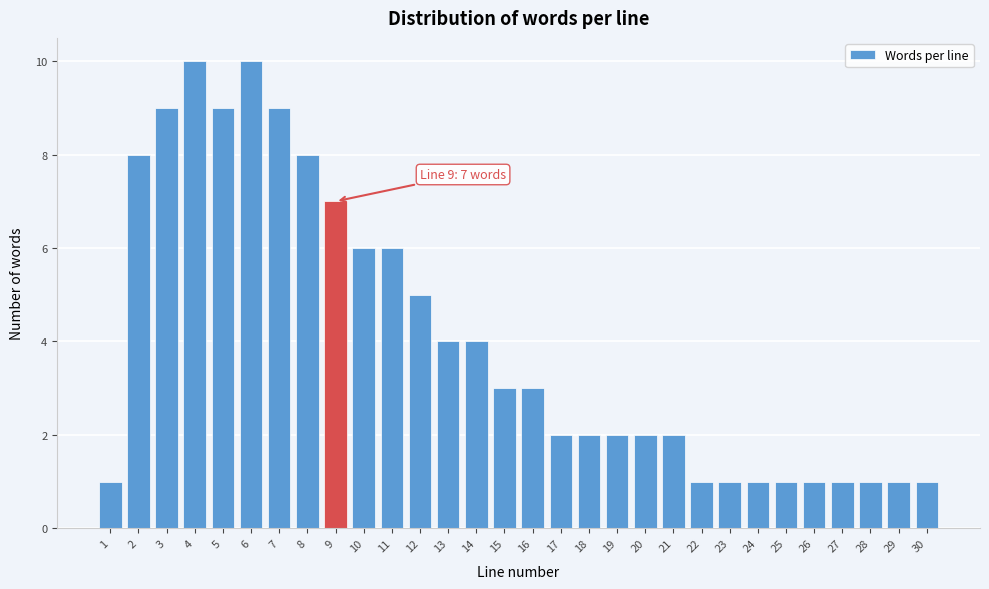

Reading right to left, extract all data points from this chart.

1	1	1	1	1	1	1	1	1	2	2	2	2	2	3	3	4	4	5	6	6	7	8	9	10	9	10	9	8	1